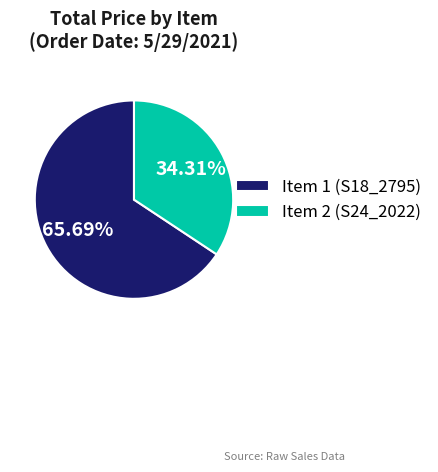

To the nearest percent, what is the difference between the largest and smallest slice percentages?

31%